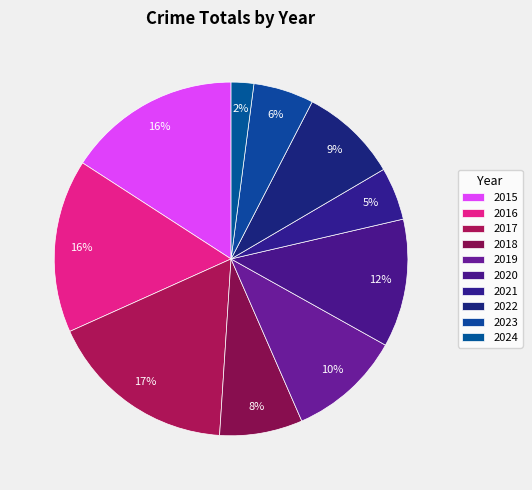

Is the sum of 2024 and 2016 greater than half?

No